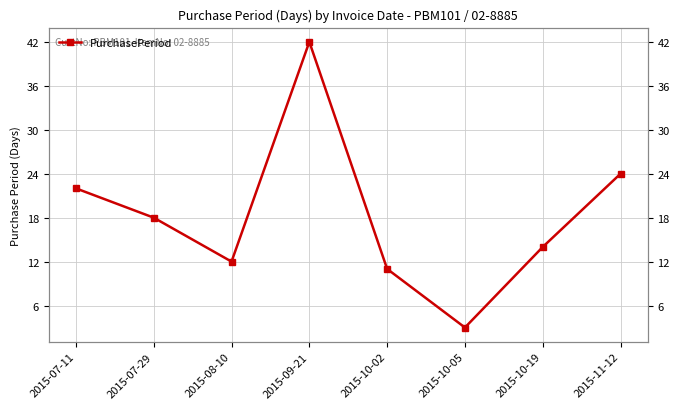

Reading right to left, what are all the values shown in this chart?

2015-11-12=24	2015-10-19=14	2015-10-05=3	2015-10-02=11	2015-09-21=42	2015-08-10=12	2015-07-29=18	2015-07-11=22